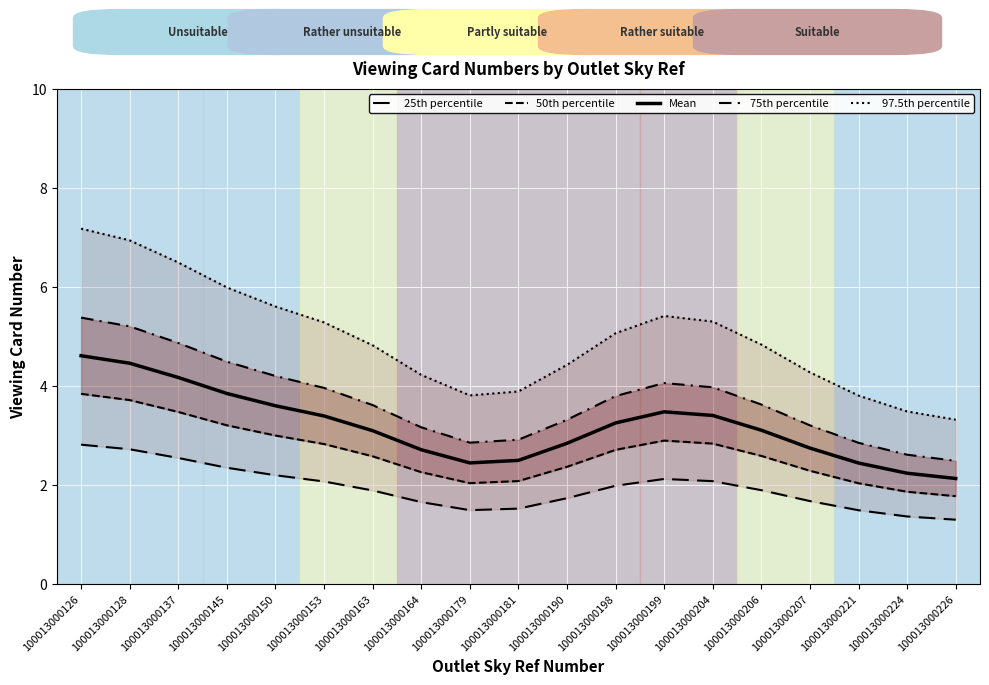

How many lines are shown in the chart?

5